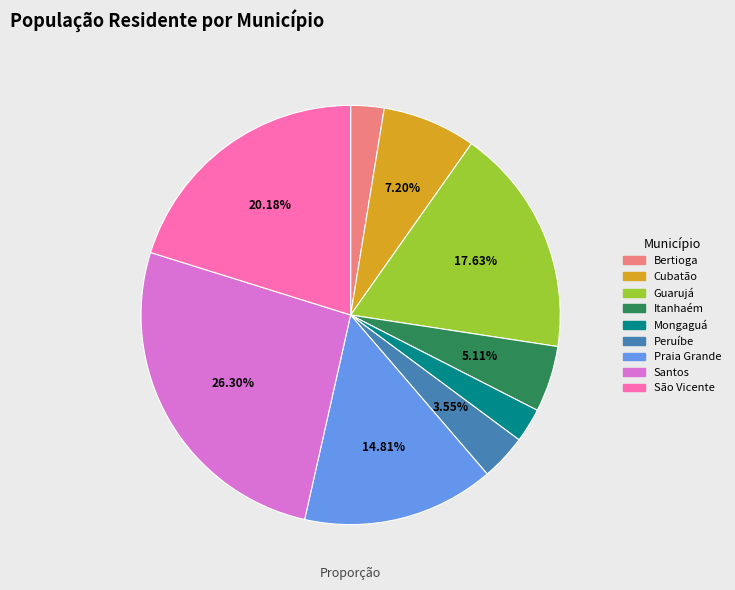

Is there a majority slice in this chart?

No